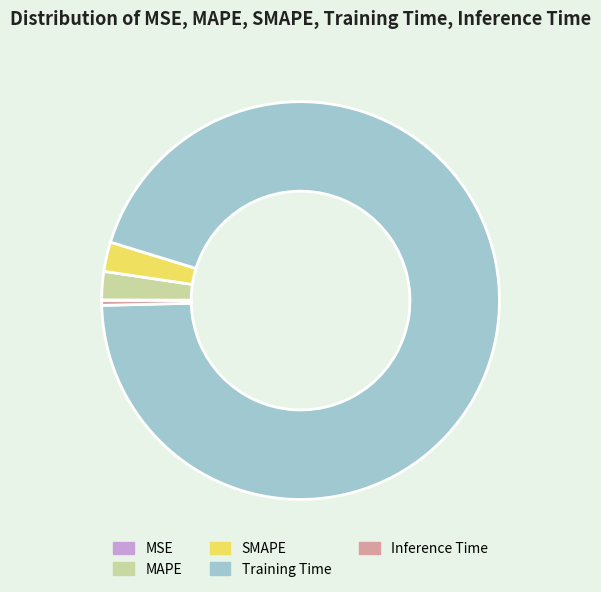

The MAPE slice represents 2% of the pie. True or false?

True